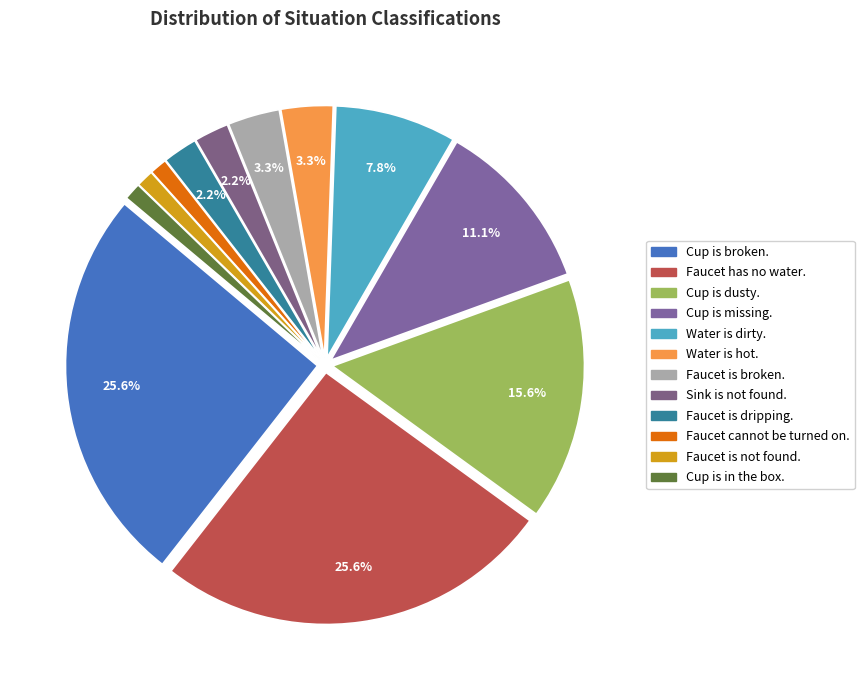

To the nearest percent, what is the average slice percentage?

8%